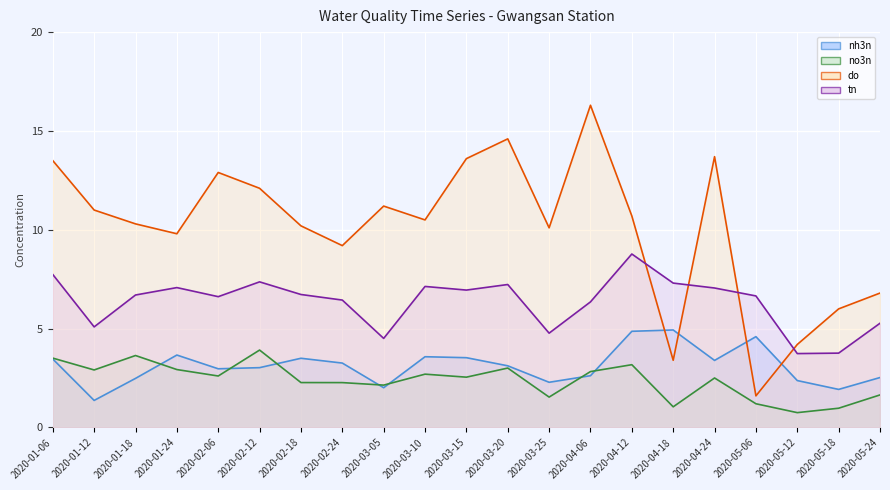

What is the difference between the highest and lowest values at 2020-05-12?

3.4